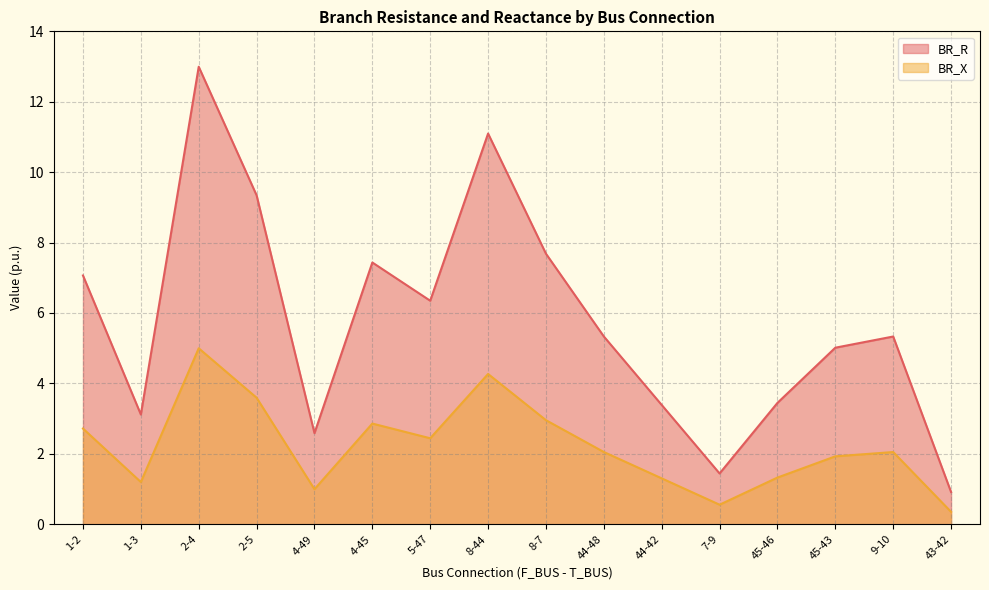

At which label does BR_R first exceed 5?

1-2